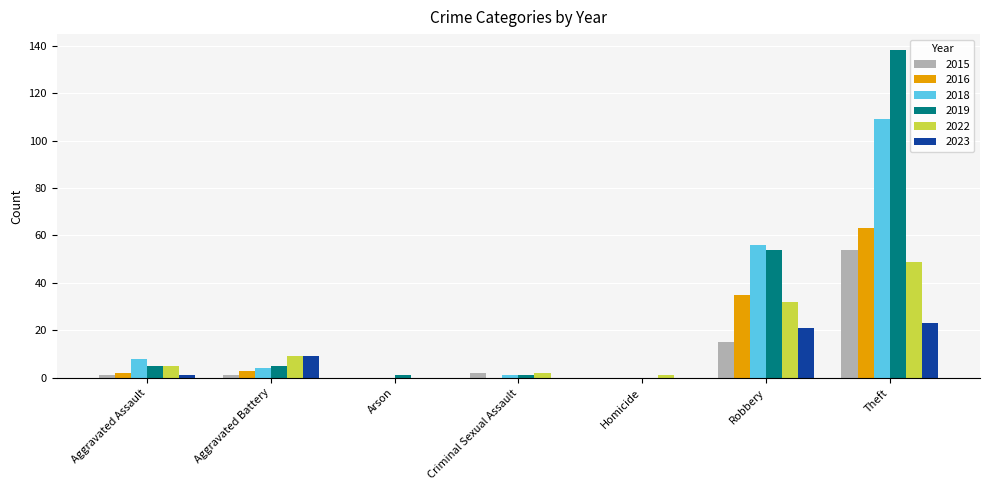

The 2022 series shows 5 at Aggravated Assault. True or false?

True